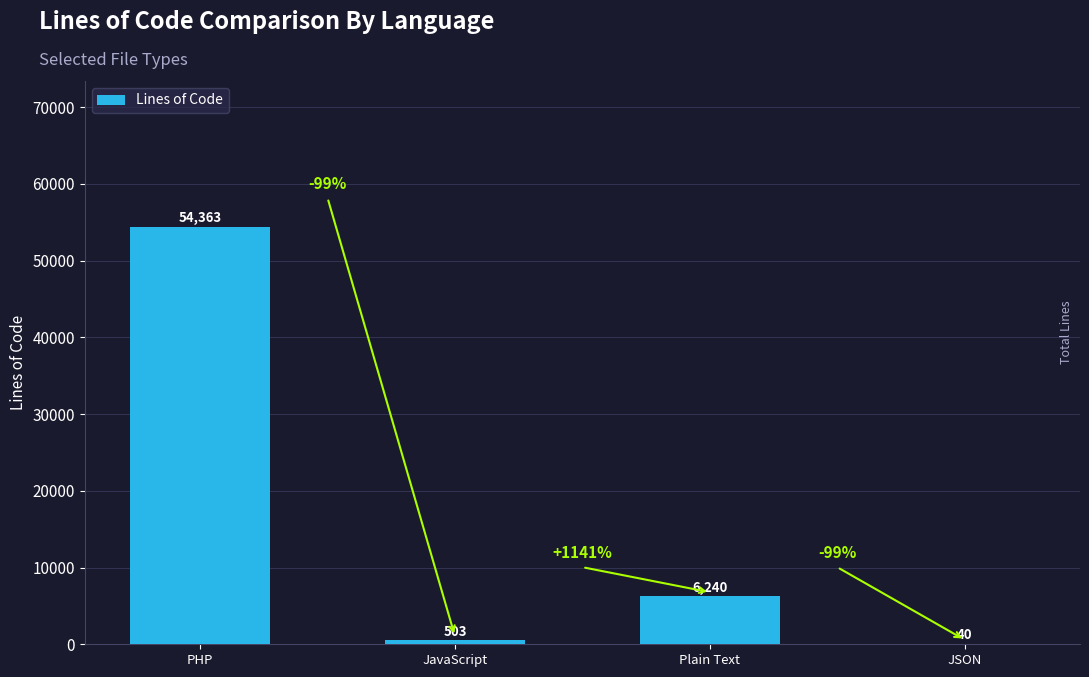

Which category has the highest value across all series?

PHP